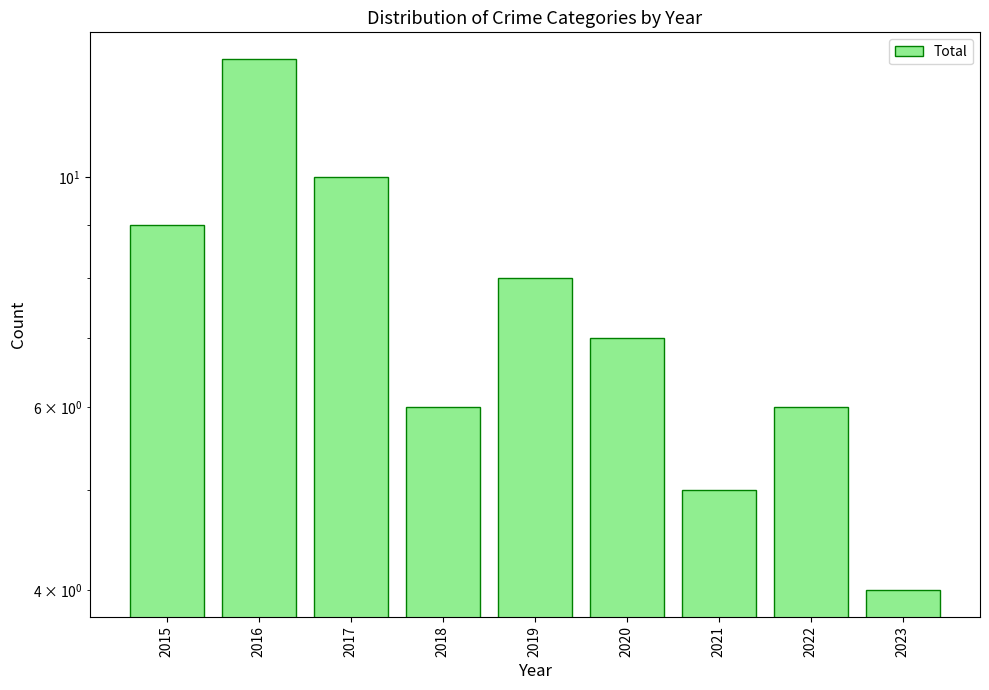

Reading right to left, transcribe all the data shown in this chart.

4	6	5	7	8	6	10	13	9